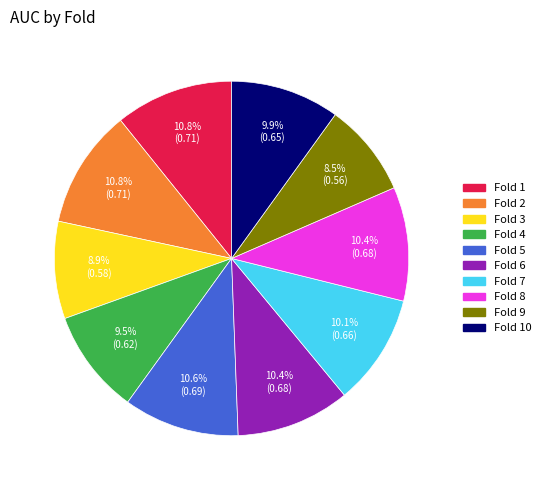

Is there a majority slice in this chart?

No